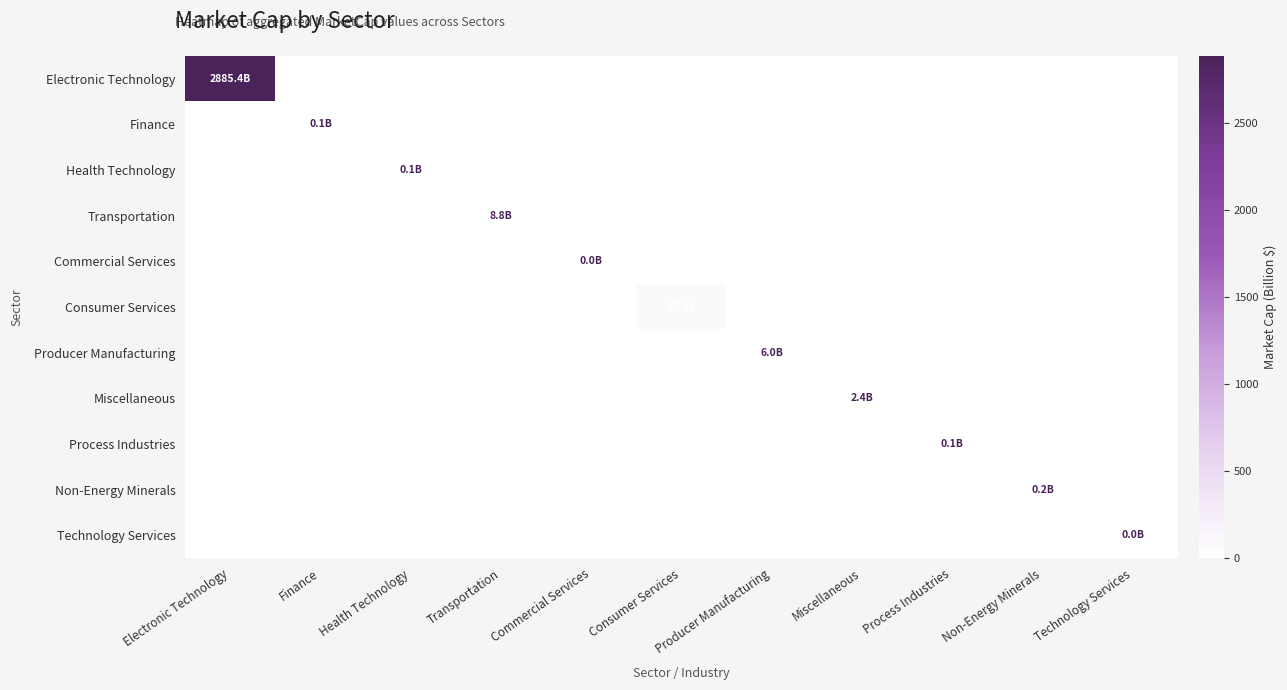

What is the greatest value displayed?

2885.4